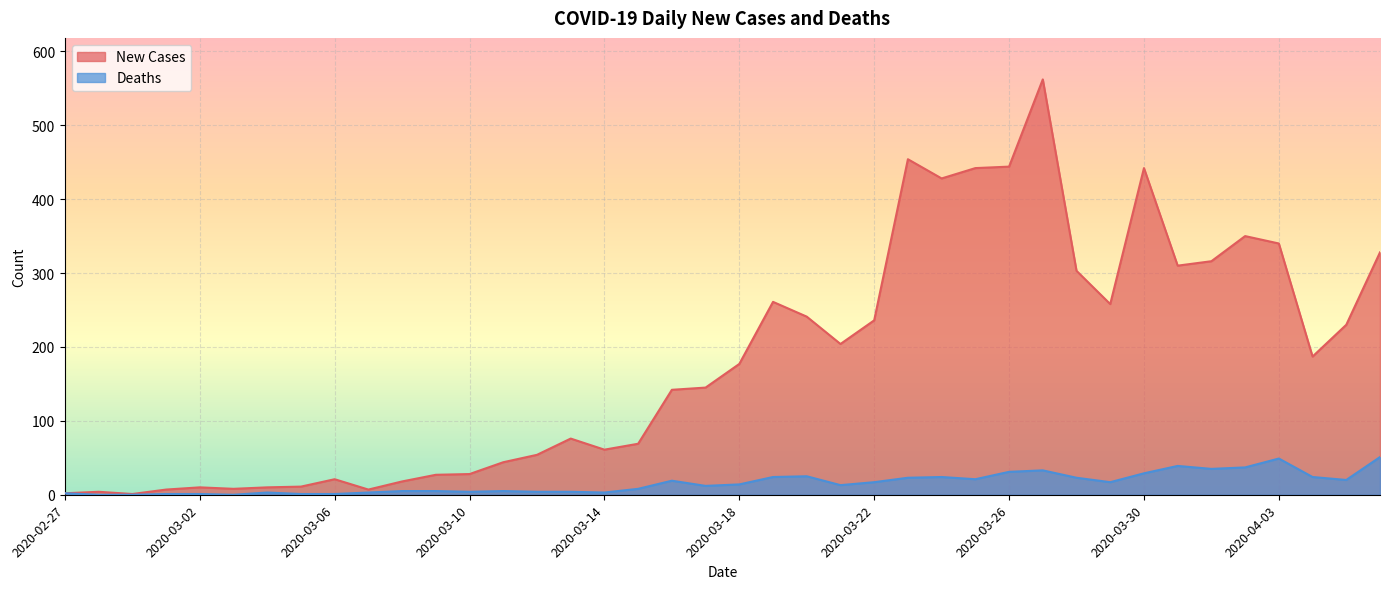

What is the approximate value of New Cases at 2020-03-16?

142